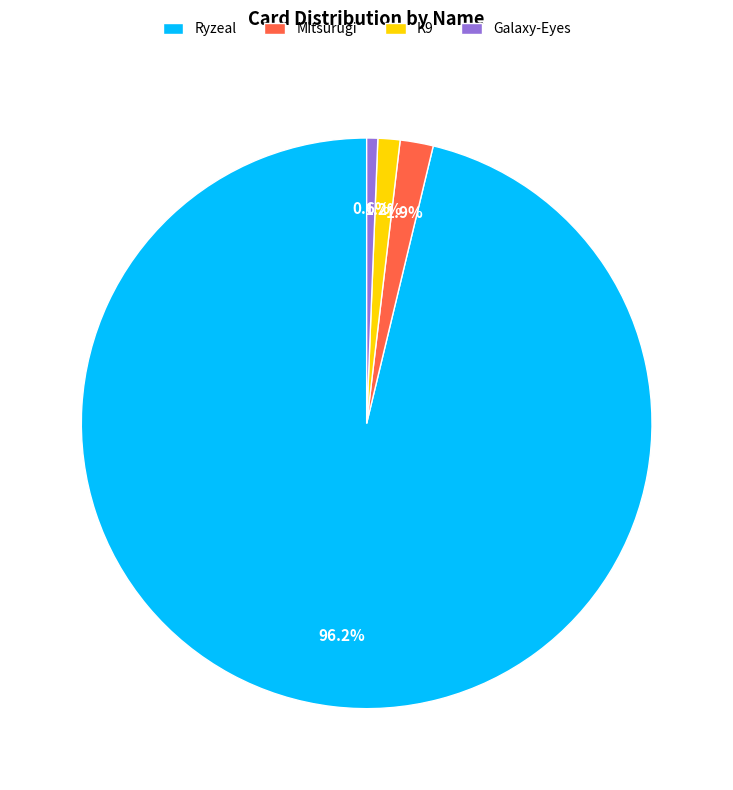

Count the number of slices in the pie.

4